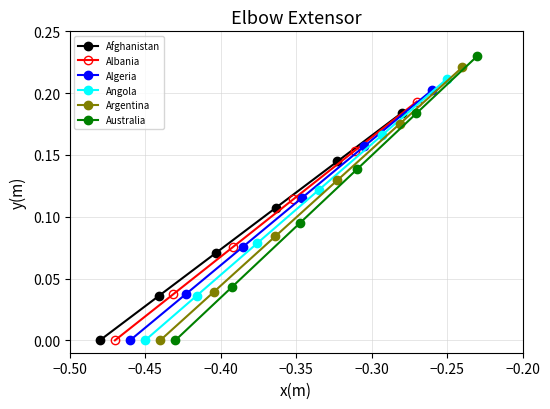

True or false: Australia has more than 0 points higher than both neighbors.

False